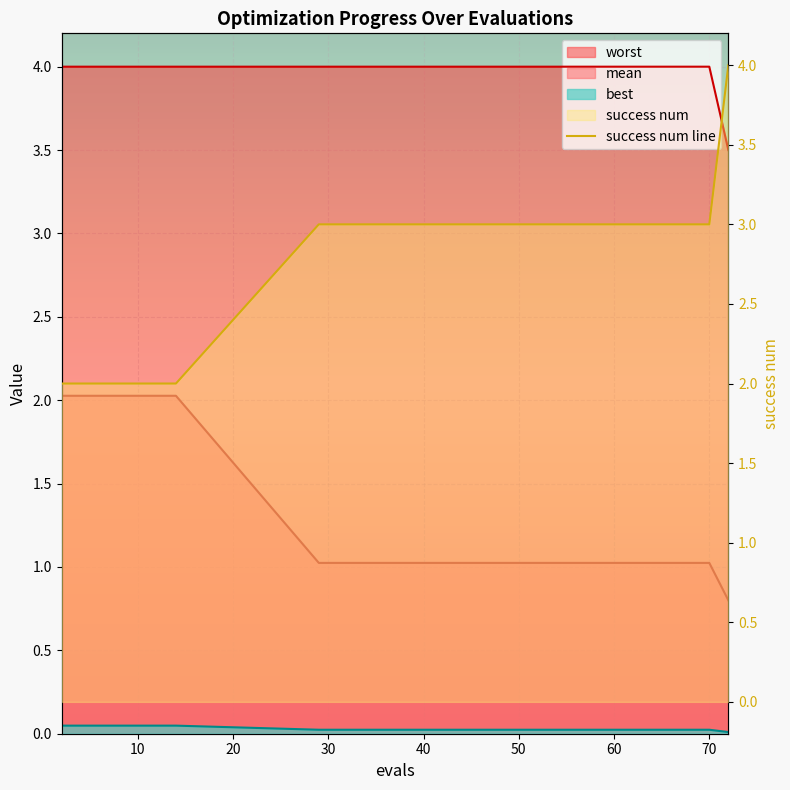

Read the mean value at 67.

1.0